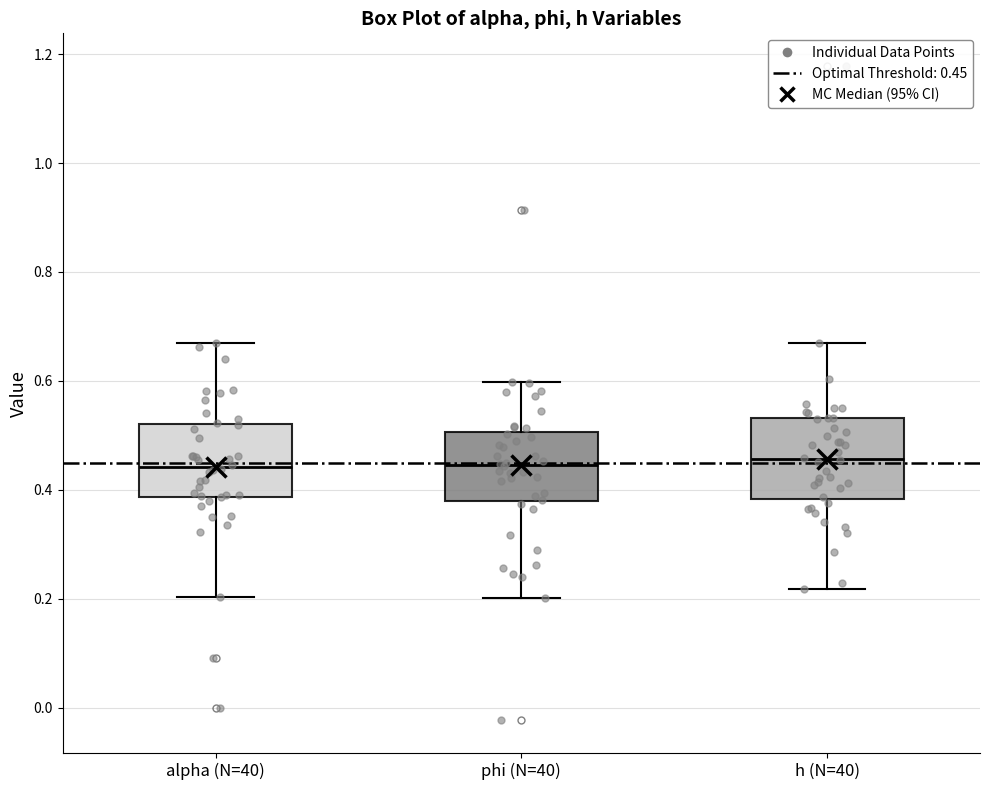

Reading left to right, transcribe this box plot: for each box, give where its median line is, the range the box spans, and where its two whiskers end, as read against the y-axis. The values are not printed on the chart, so give them approximately, as read against the axis.

alpha (N=40): median 0.44, box 0.38 to 0.52, whiskers 0.20 to 0.66
phi (N=40): median 0.44, box 0.38 to 0.50, whiskers 0.20 to 0.60
h (N=40): median 0.46, box 0.38 to 0.54, whiskers 0.22 to 0.66